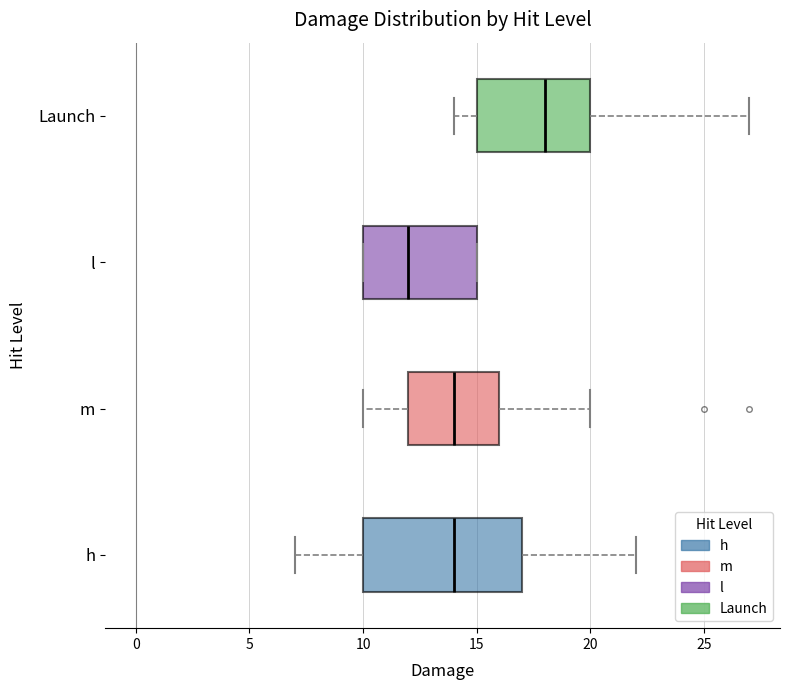

Where does the left whisker of the box for Launch end on the x-axis? The values are not printed on the chart, so give them approximately, as read against the axis.

14